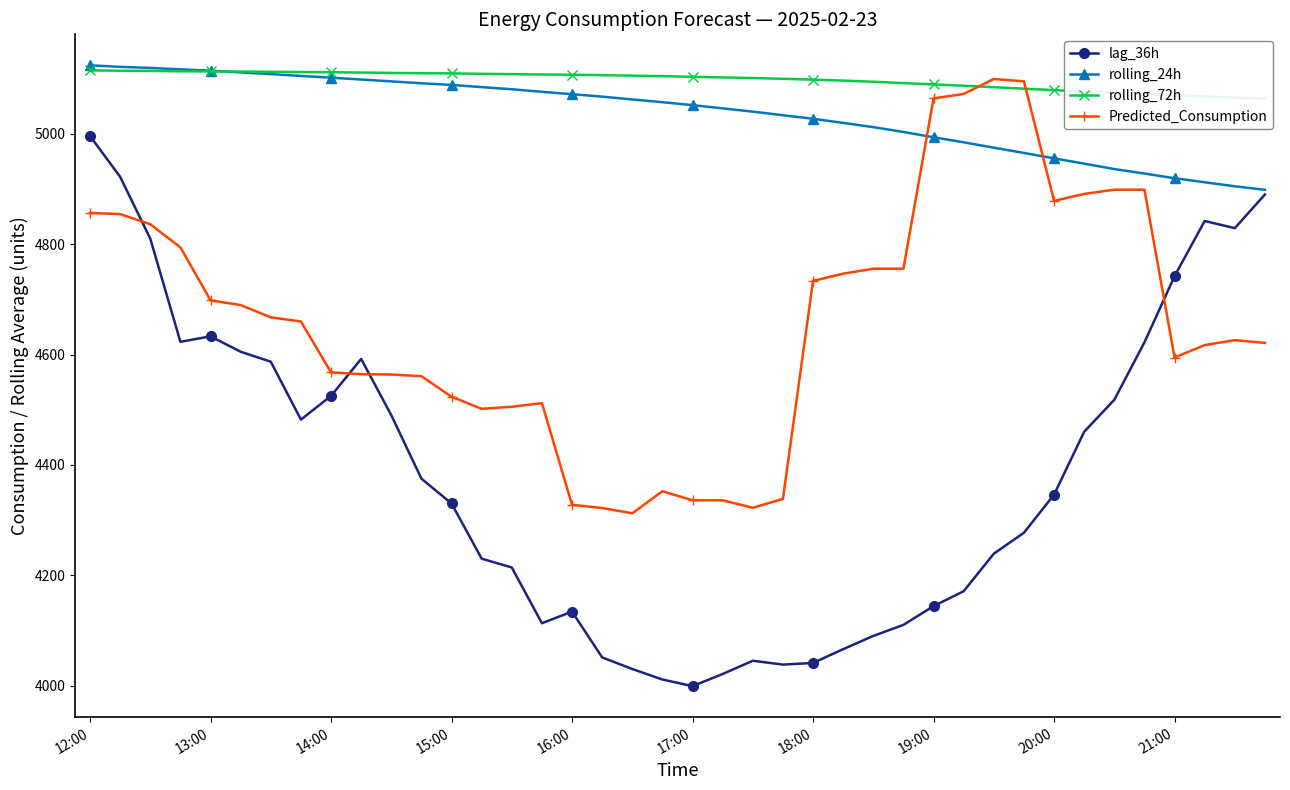

What position from the left is 12:00?

1